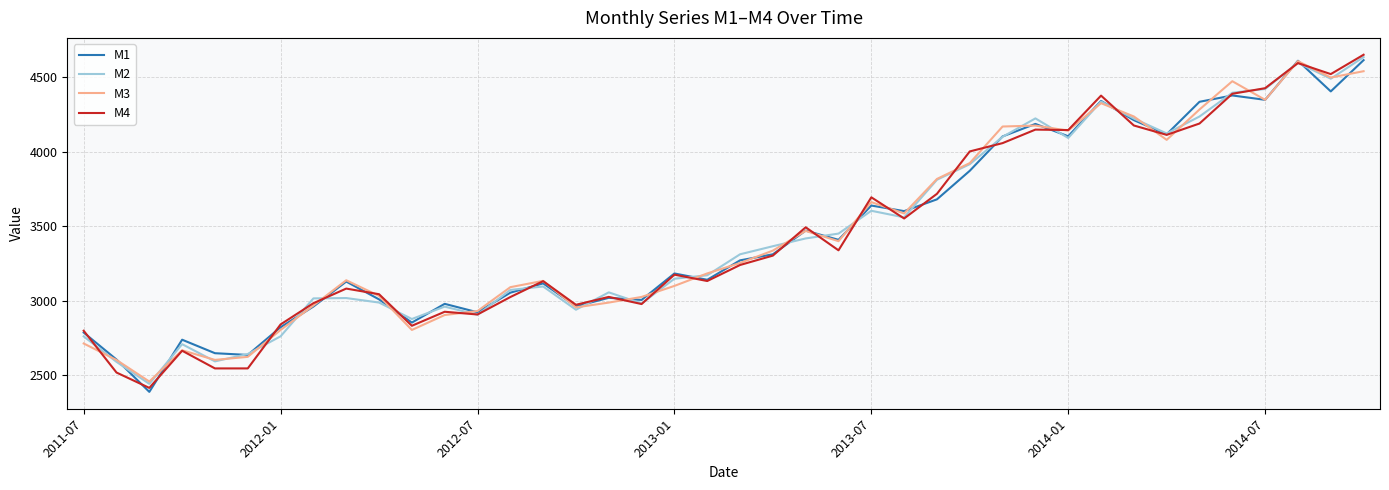

What is the greatest value displayed?

4650.6